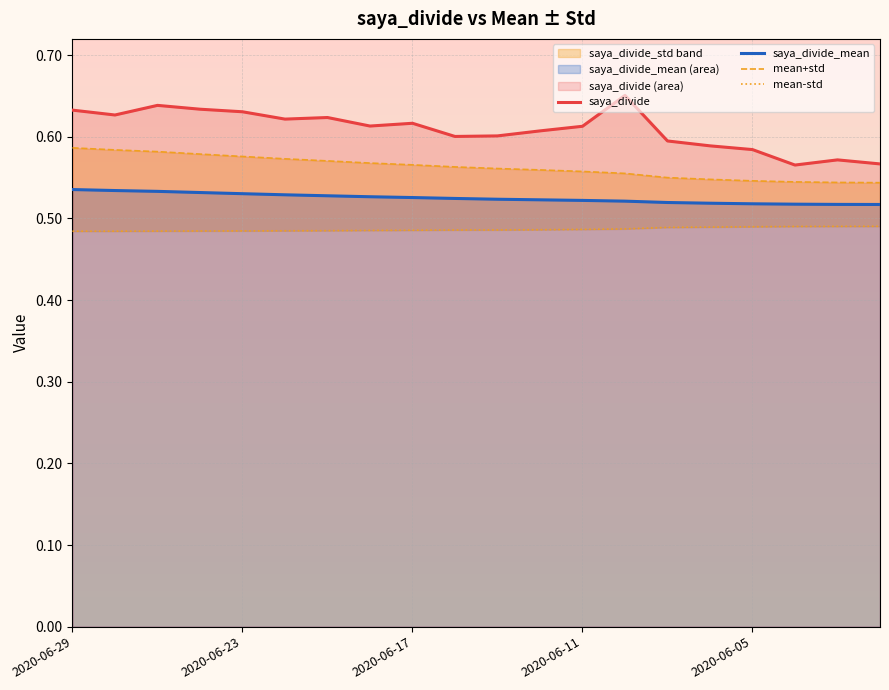

Between 18 and 5, which is larger?

5